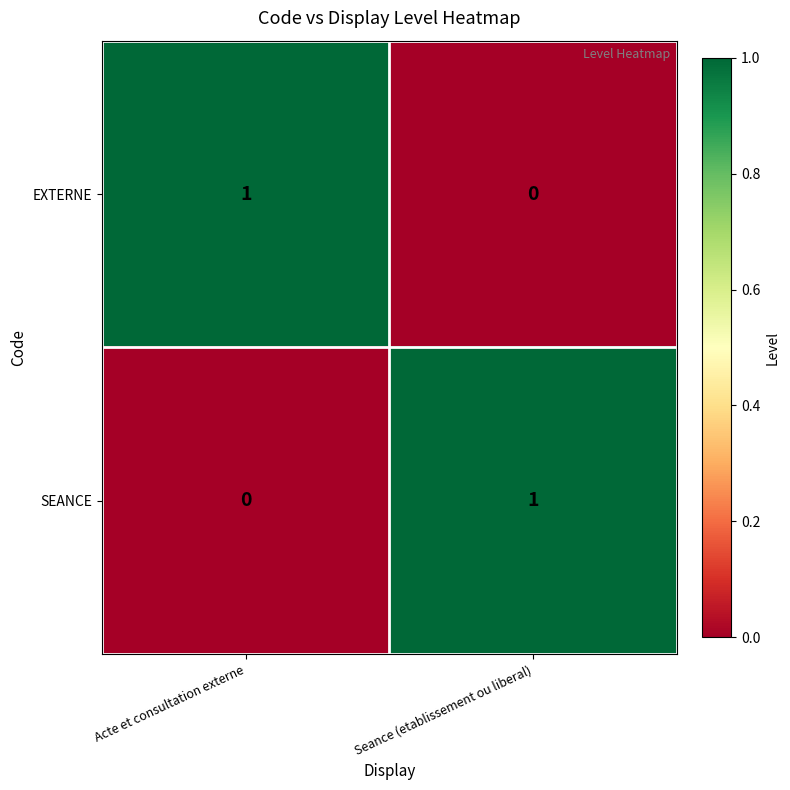

Count the number of categories in the chart.

2